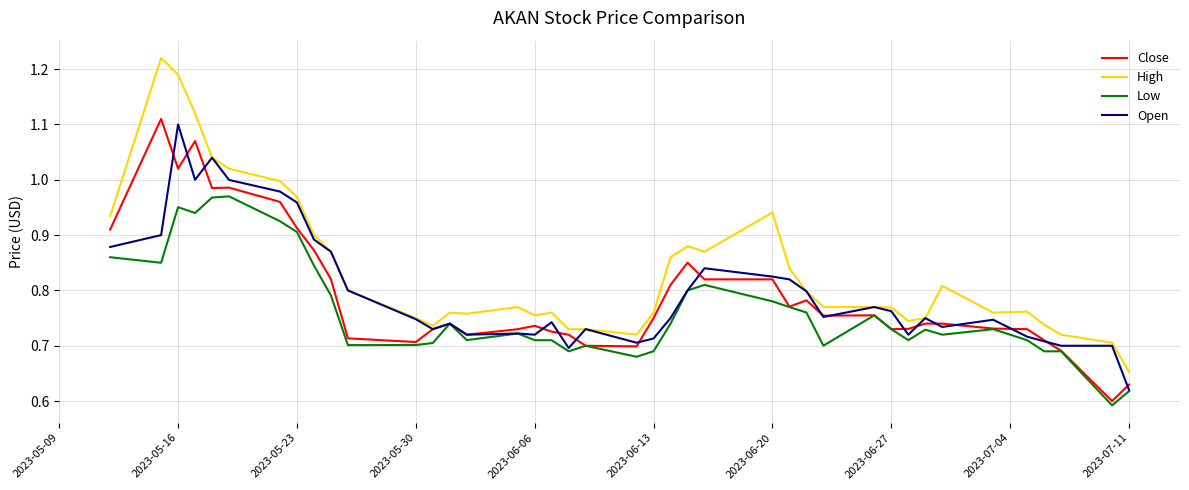

How many lines are shown in the chart?

4